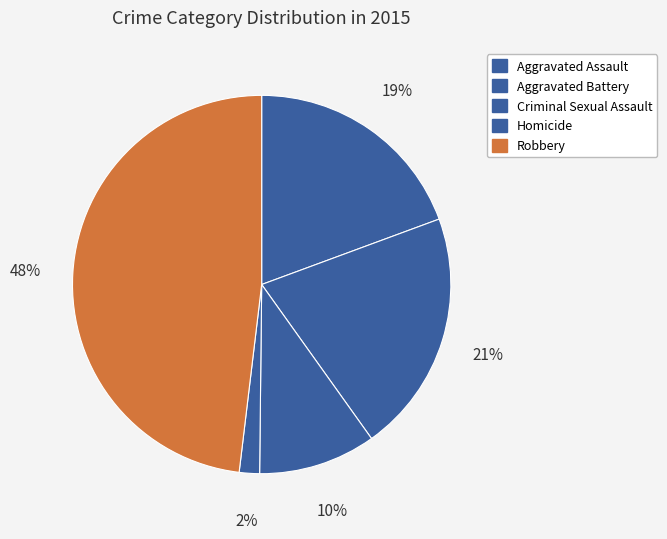

How many slices are in this pie chart?

5